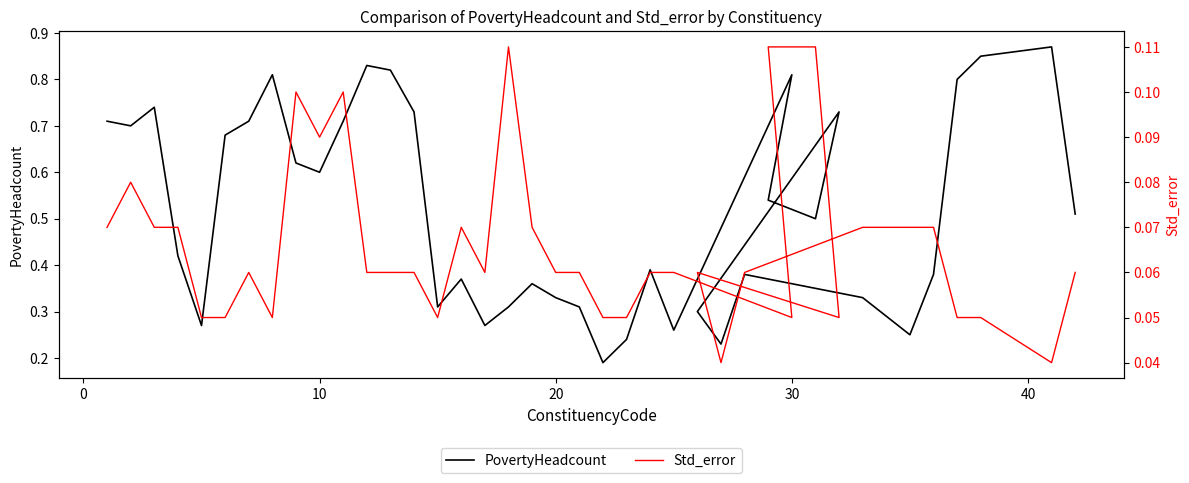

Is this an area chart (filled region under the line)?

No